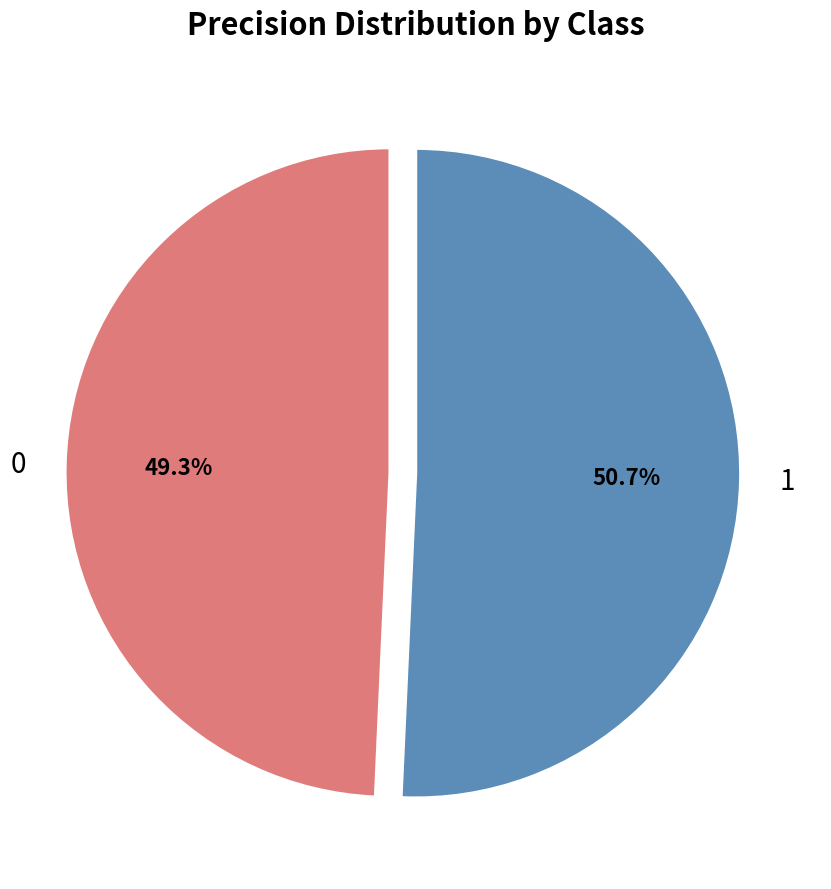

True or false: 0 accounts for 49% of the total.

True